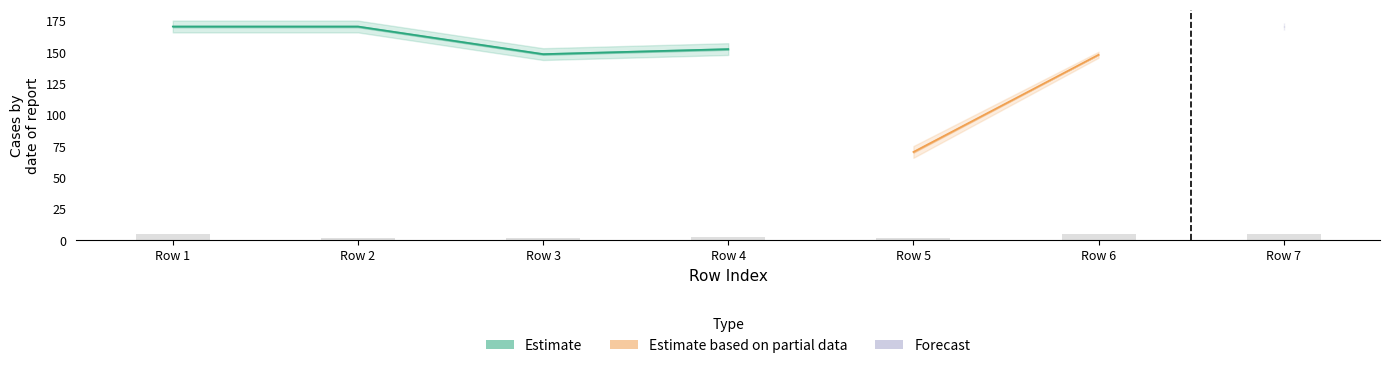

The col3 series shows 47 at 5. True or false?

False